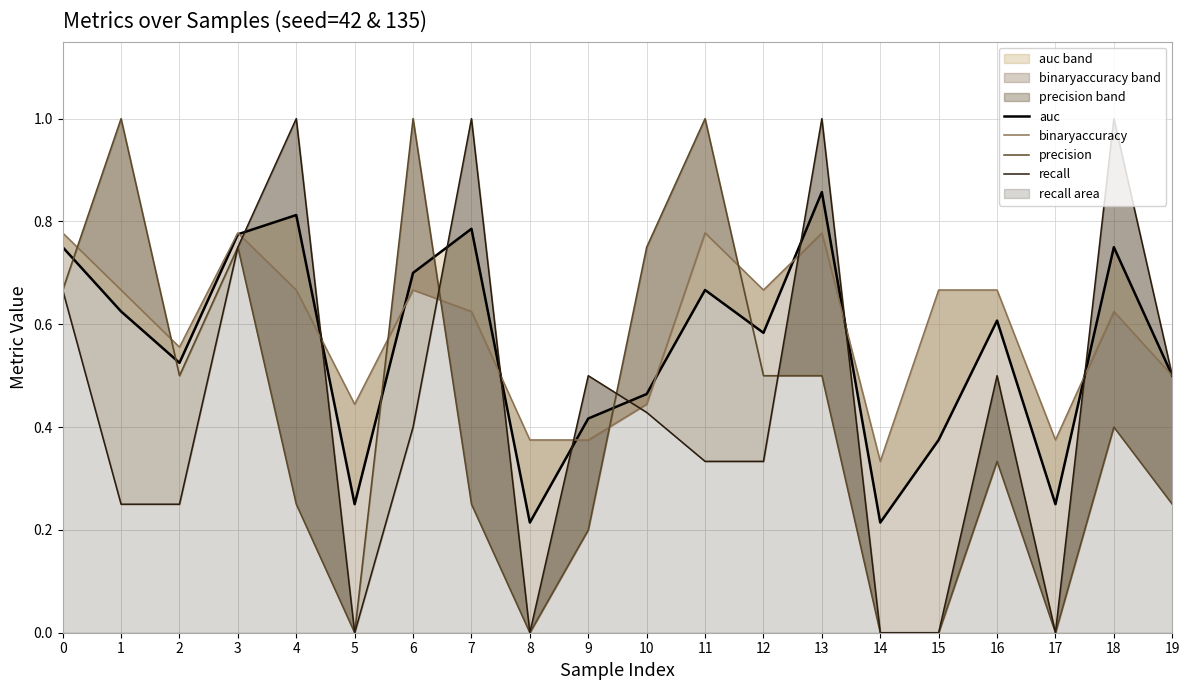

Is the value of recall at 9 greater than the value of auc at 10?

Yes